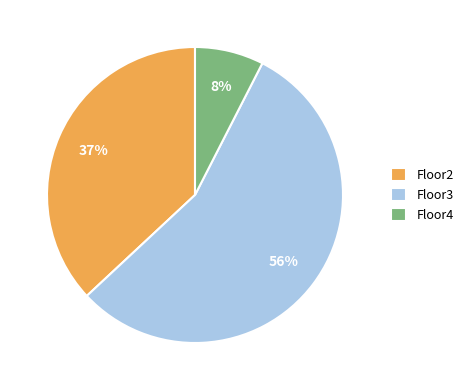

Count the number of slices in the pie.

3